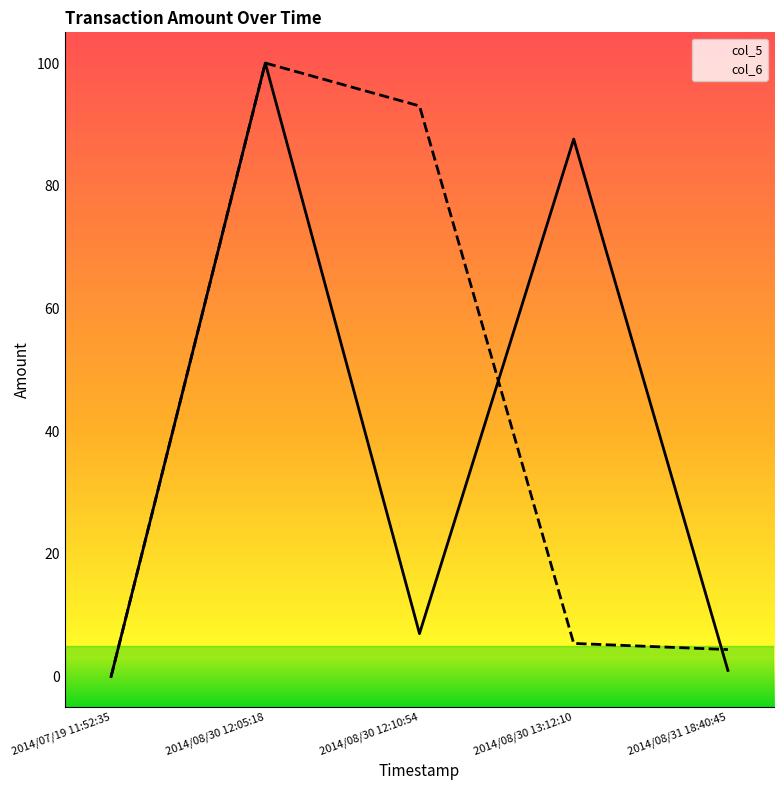

Reading right to left, list all the values displayed in this chart.

col_5: 1.0	87.6	7.0	100.0	0.0
col_6: 4.4	5.4	93.0	100.0	0.0